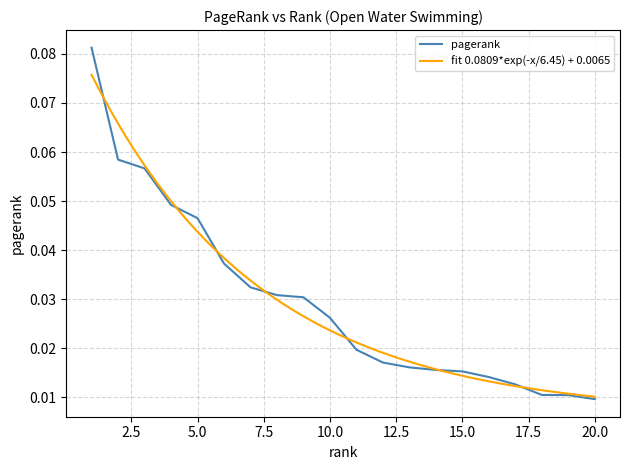

Reading left to right, list all the values displayed in this chart.

1=0.1	2=0.1	3=0.1	4=0.0	5=0.0	6=0.0	7=0.0	8=0.0	9=0.0	10=0.0	11=0.0	12=0.0	13=0.0	14=0.0	15=0.0	16=0.0	17=0.0	18=0.0	19=0.0	20=0.0